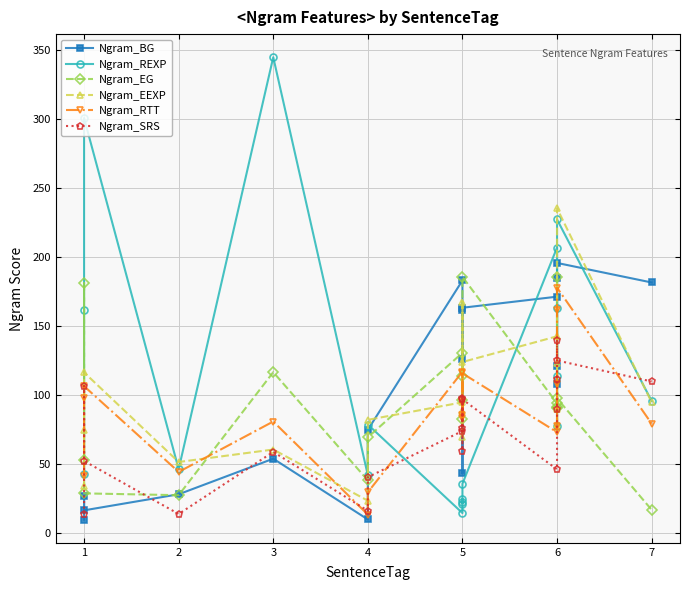

What are all the series names shown in the legend?

Ngram_BG, Ngram_REXP, Ngram_EG, Ngram_EEXP, Ngram_RTT, Ngram_SRS